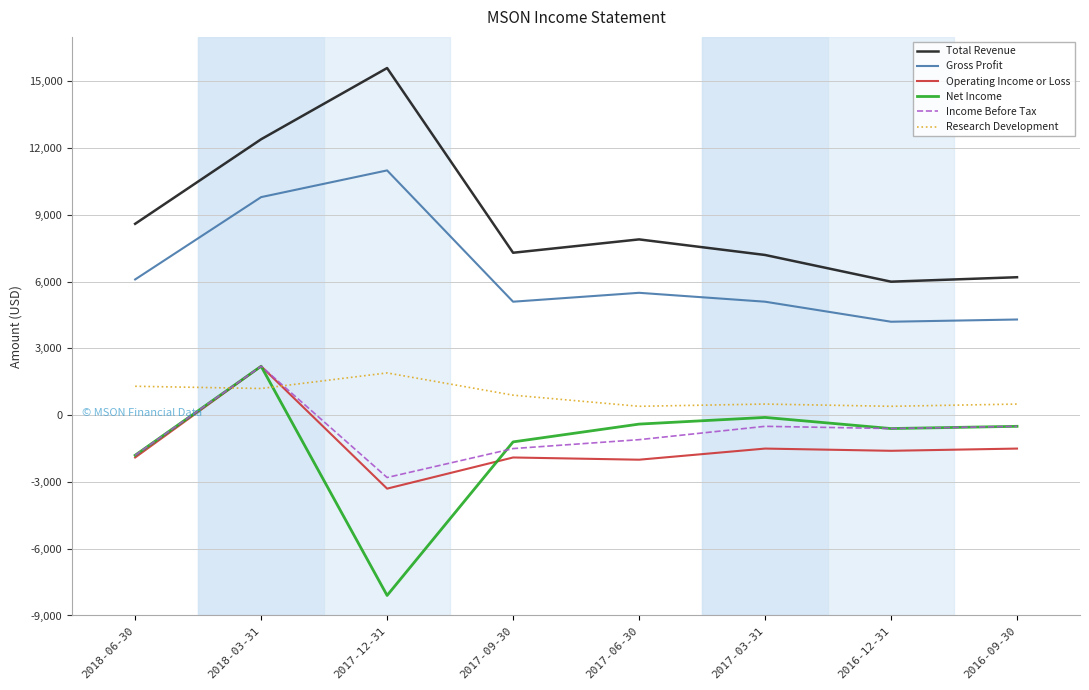

Which series has the widest spread of values?

Net Income